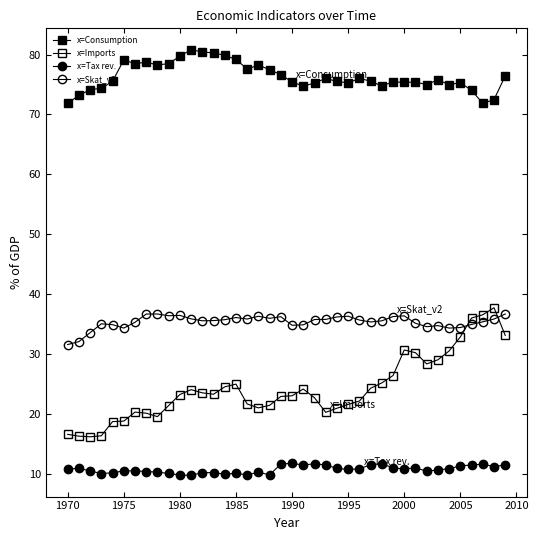

Count the number of data series in this chart.

4